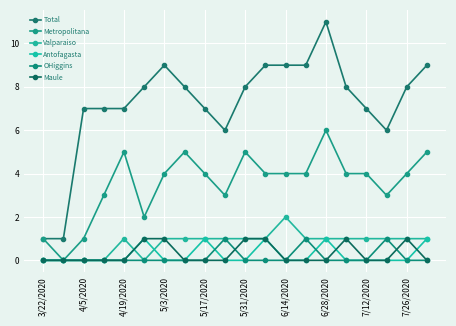

What is the difference between the second highest and second lowest values in the Total series?

8